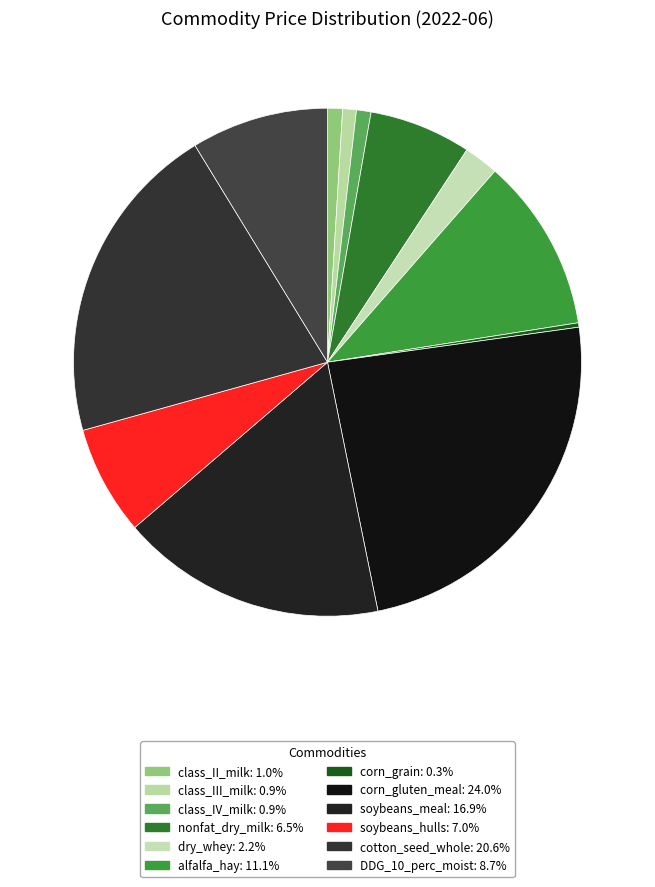

To the nearest percent, what portion does cotton_seed_whole represent?

21%